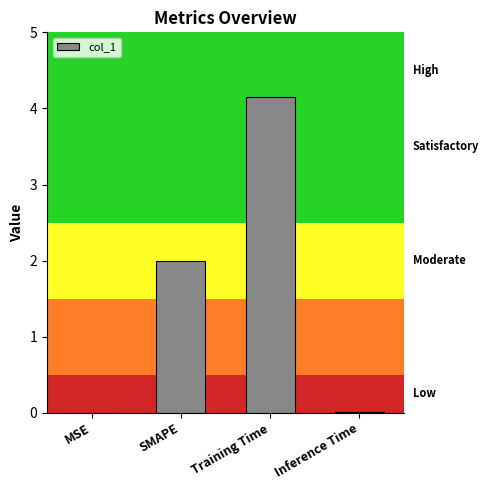

Is it true that the value at Training Time is 4.1?

True